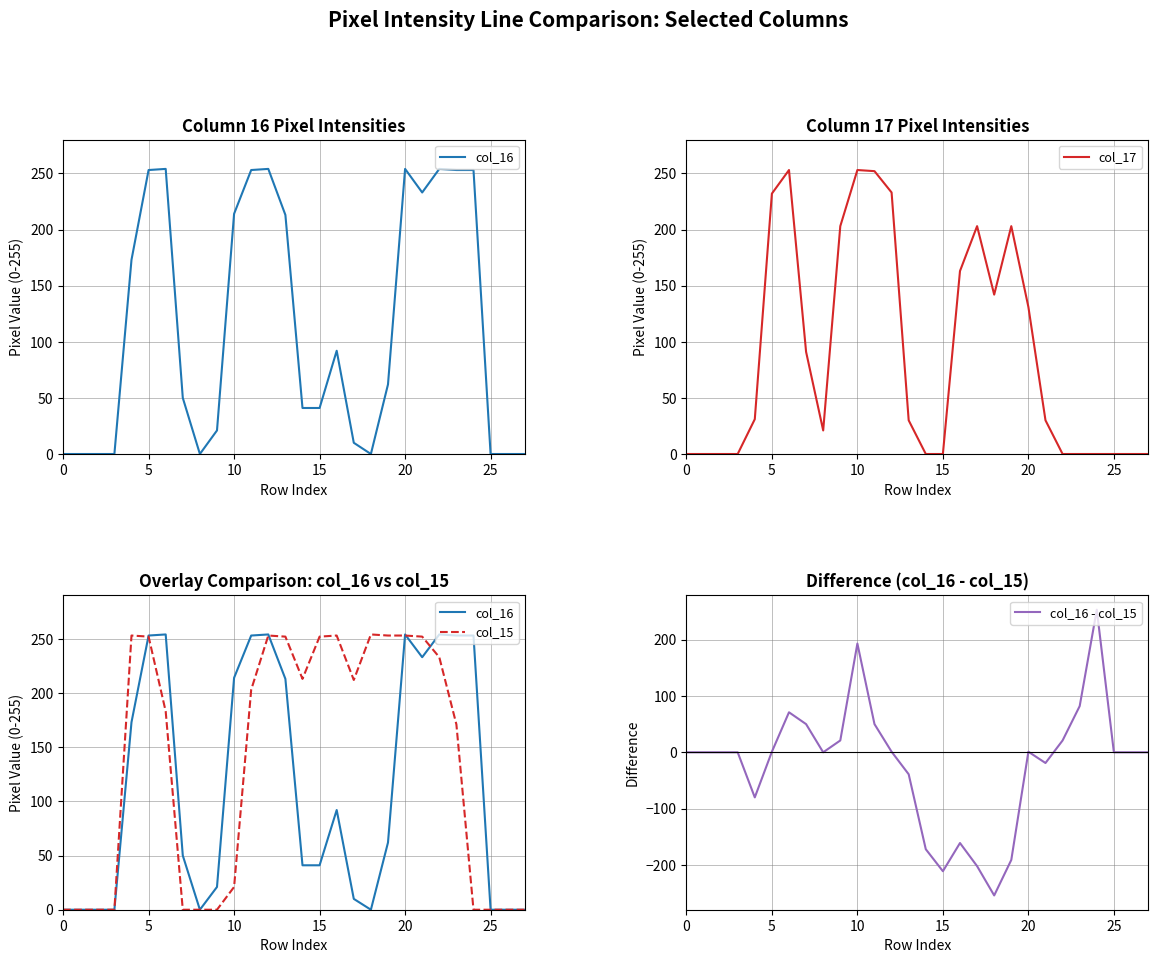

True or false: col_16 and col_16 - col_15 intersect in this chart.

False